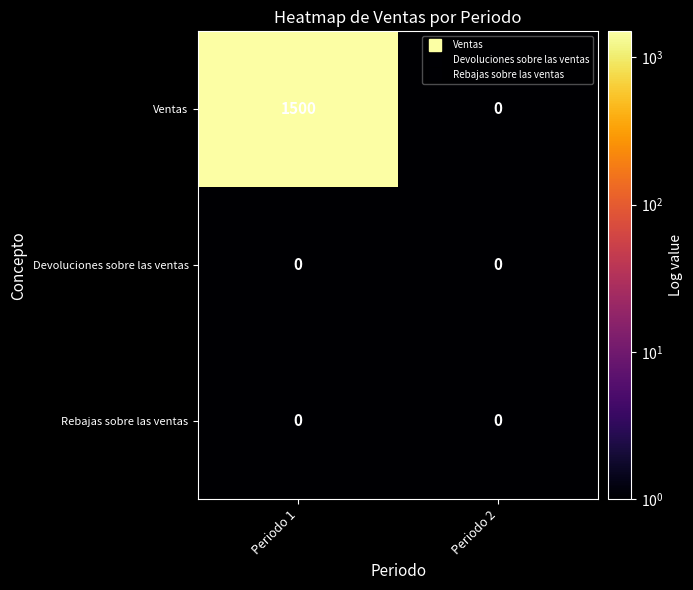

At which label does Ventas reach its minimum?

Periodo 2